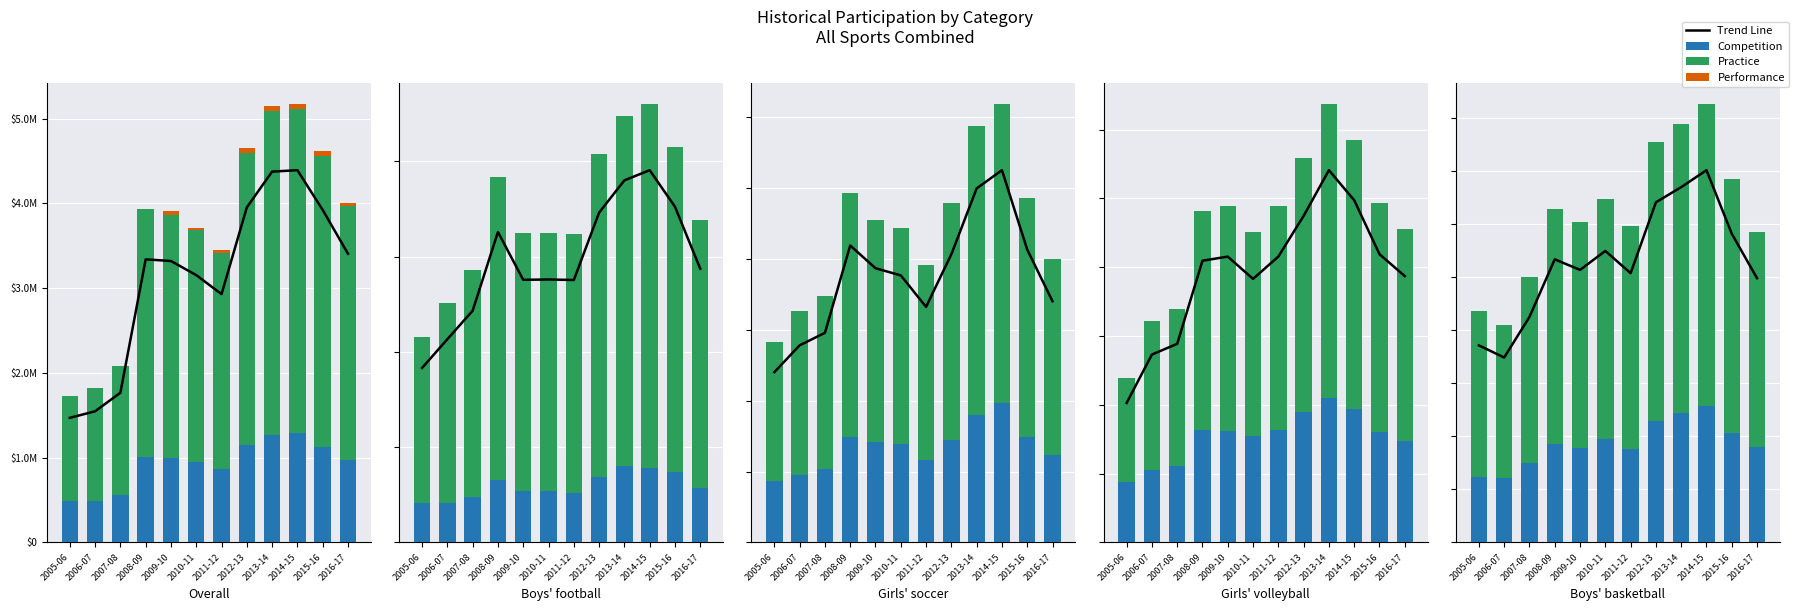

What is the value of the Practice bar at the 9th from the left?

271689.0